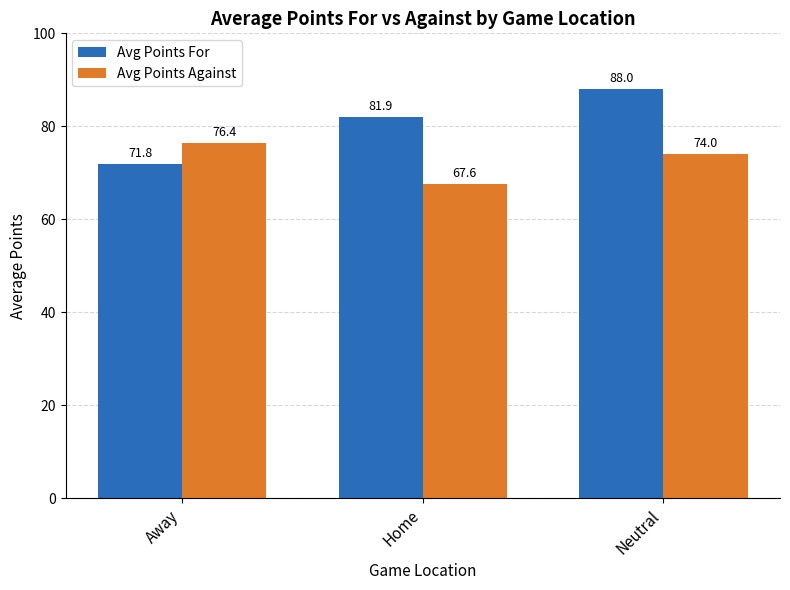

What value does the Avg Points For series have at Home?

81.9